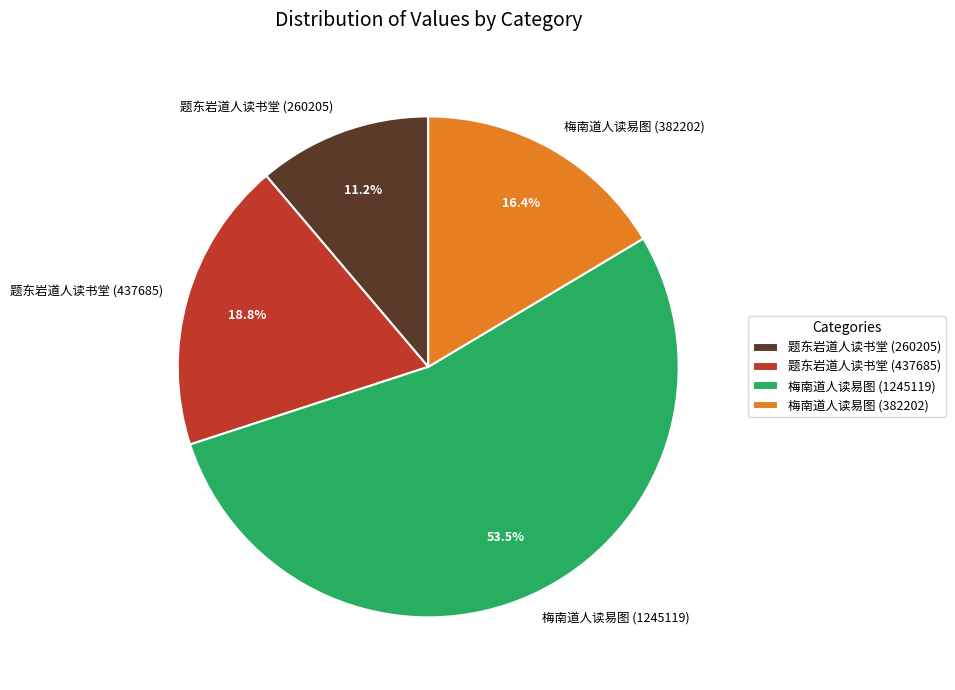

What portion of the pie excludes 梅南道人读易图 (382202)?

83.6%